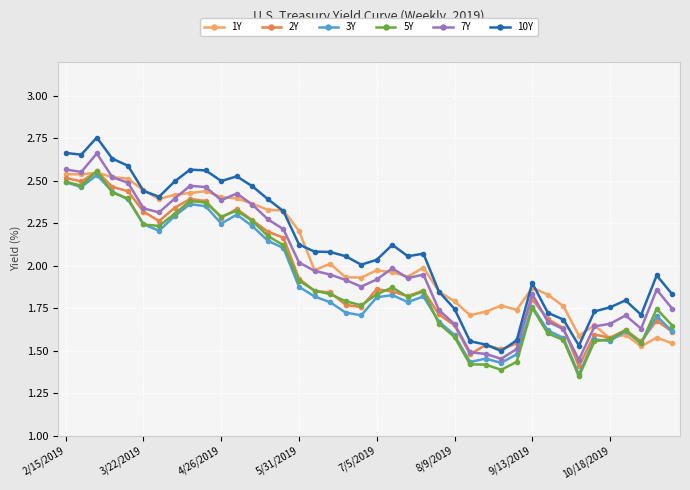

What are all the series names shown in the legend?

1Y, 2Y, 3Y, 5Y, 7Y, 10Y